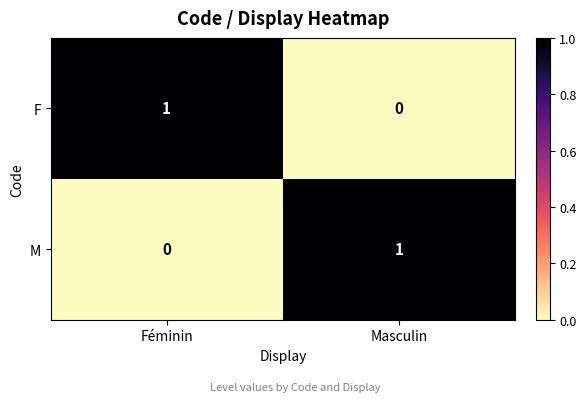

Rank the series at Féminin from highest to lowest value.

F, M